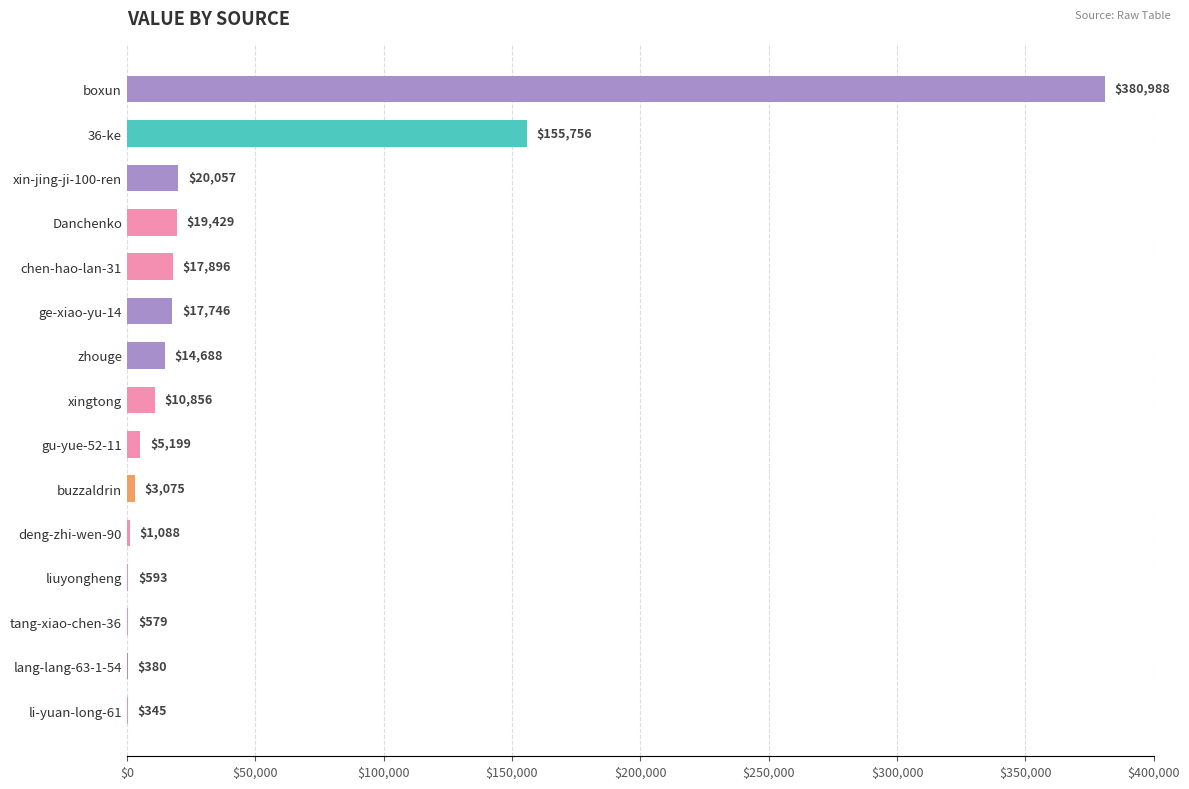

Reading top to bottom, extract all data points from this chart.

boxun=380988	36-ke=155756	xin-jing-ji-100-ren=20057	Danchenko=19429	chen-hao-lan-31=17896	ge-xiao-yu-14=17746	zhouge=14688	xingtong=10856	gu-yue-52-11=5199	buzzaldrin=3075	deng-zhi-wen-90=1088	liuyongheng=593	tang-xiao-chen-36=579	lang-lang-63-1-54=380	li-yuan-long-61=345